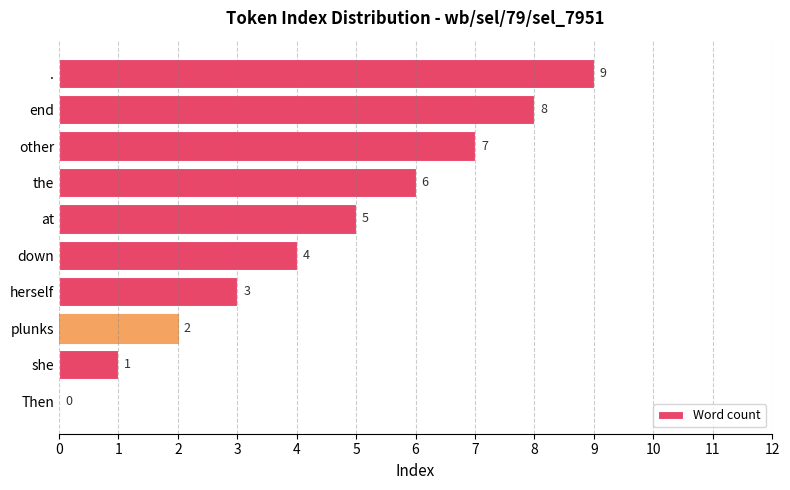

At which category does the chart reach its peak across all series?

.